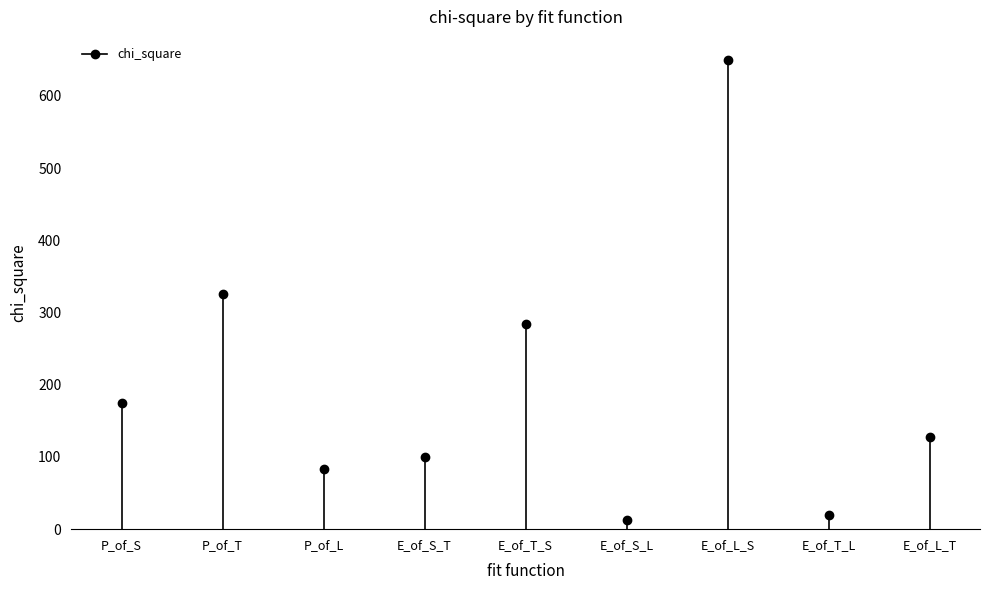

The value at P_of_T is 40.0. True or false?

False